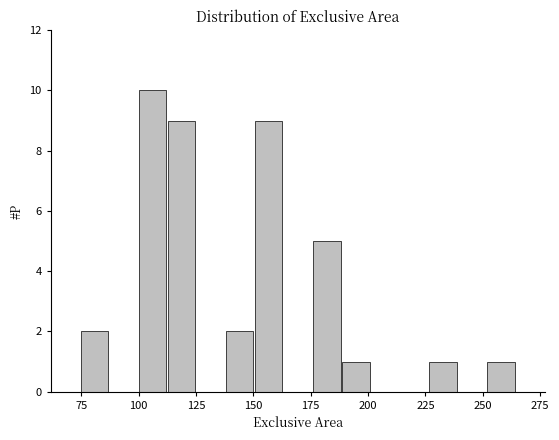

Read against the x-axis, roughly where is the centre of the tallest bar?

105